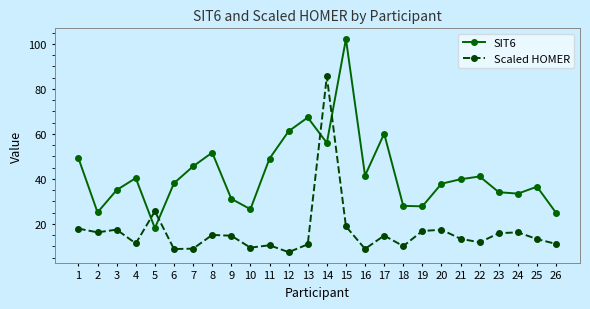

True or false: SIT6 and Scaled HOMER intersect in this chart.

True